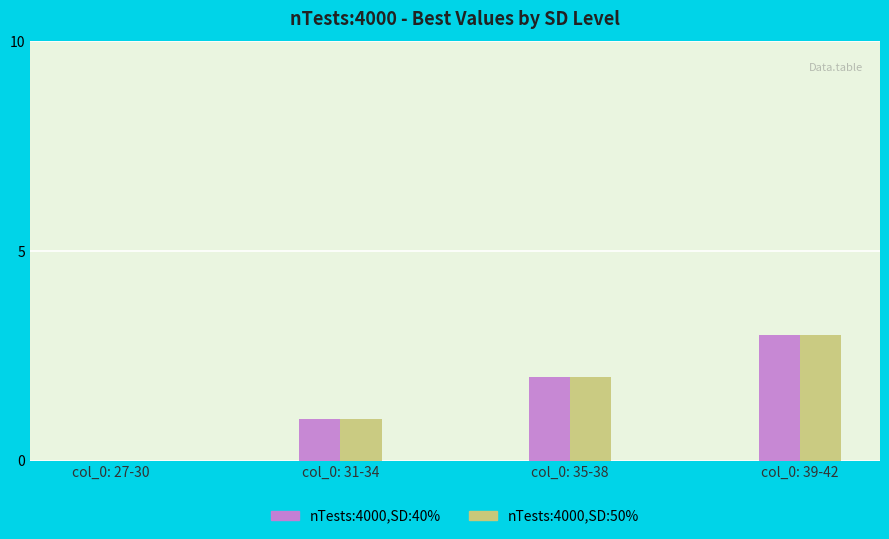

Is it true that nTests:4000,SD:40% equals 1 at col_0: 39-42?

False